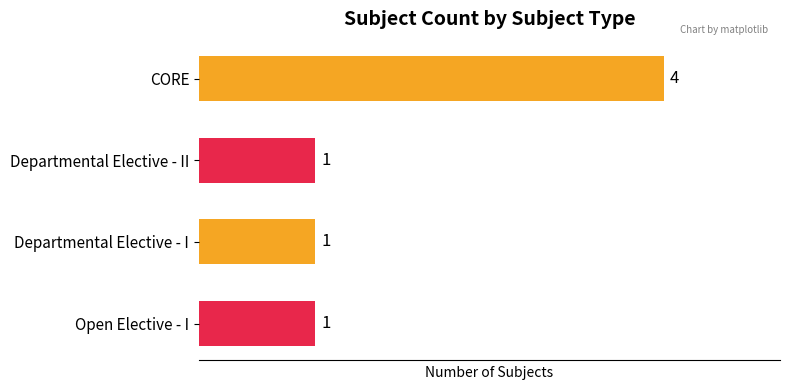

True or false: the data shows 1 at CORE.

False